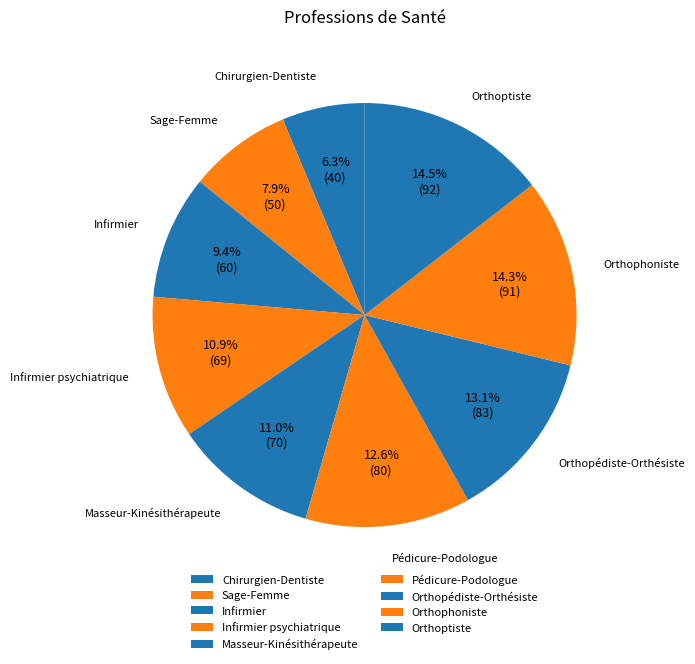

Which slice is the smallest?

Chirurgien-Dentiste